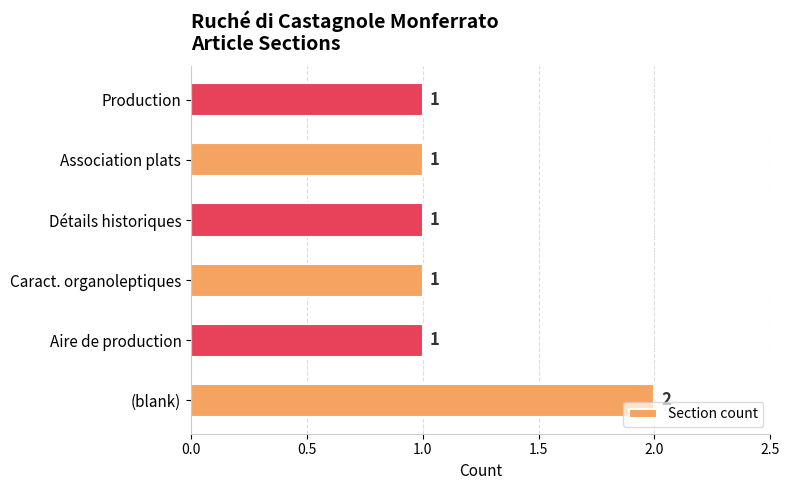

Count the values in the range 1 to 2.

6